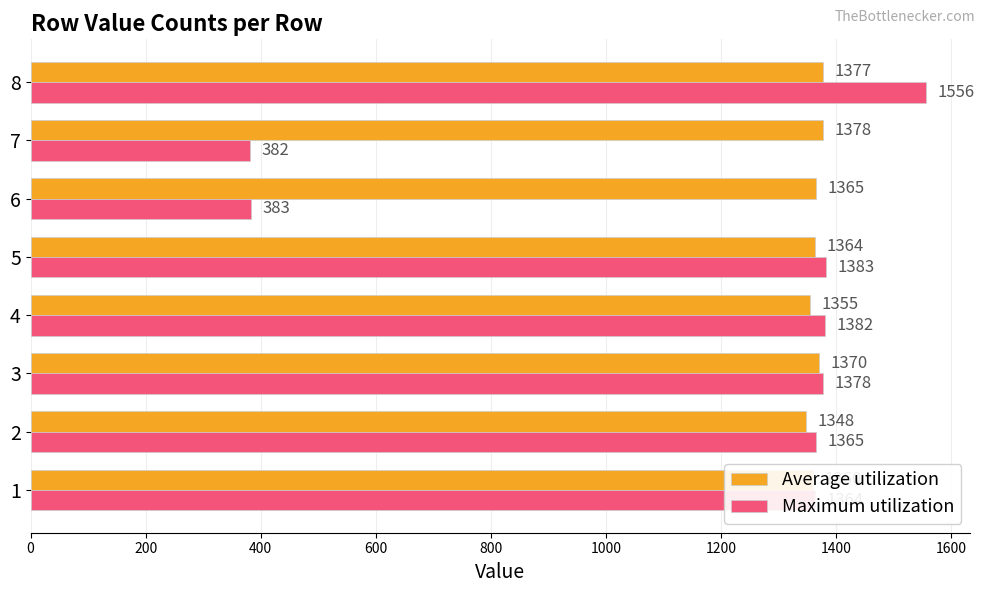

Is the value of Maximum utilization at 2 greater than the value of Average utilization at 3?

No